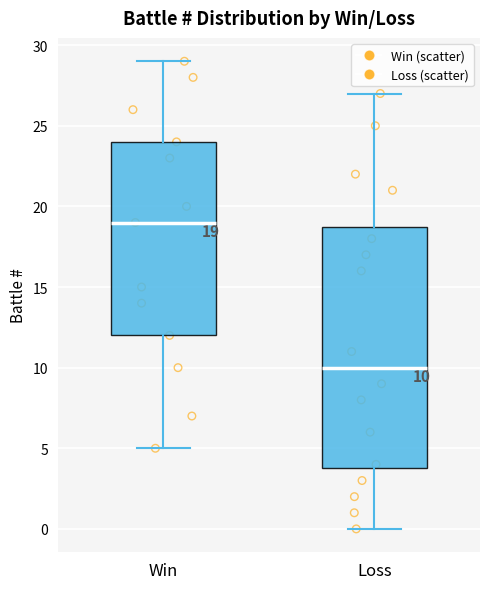

Which box's median line is the lowest?

Loss